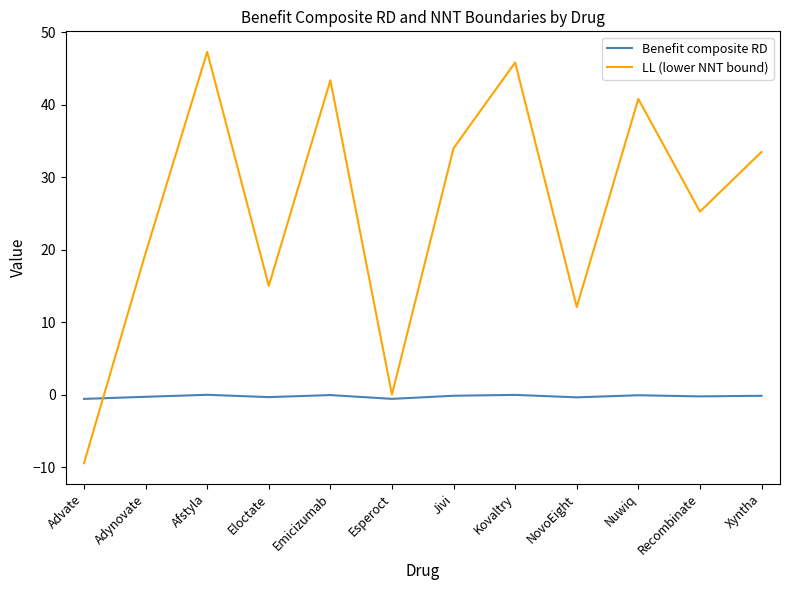

What are all the series names shown in the legend?

Benefit composite RD, LL (lower NNT bound)